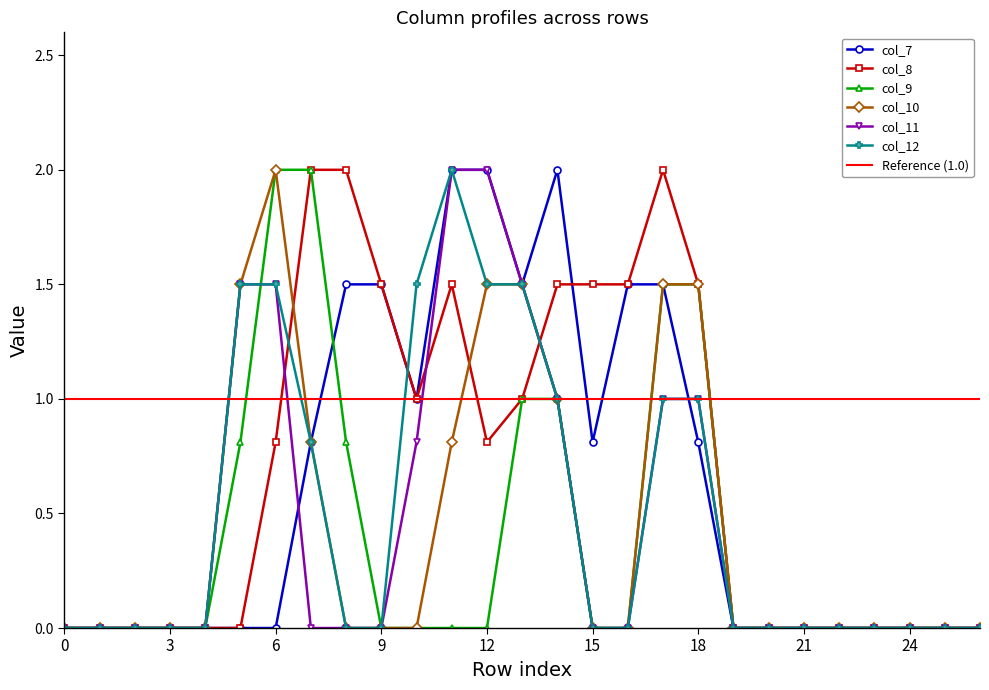

Reading left to right, transcribe all the data shown in this chart.

col_7: 0.0	0.0	0.0	0.0	0.0	0.0	0.0	0.8	1.5	1.5	1.0	2.0	2.0	1.5	2.0	0.8	1.5	1.5	0.8	0.0	0.0	0.0	0.0	0.0	0.0	0.0	0.0
col_8: 0.0	0.0	0.0	0.0	0.0	0.0	0.8	2.0	2.0	1.5	1.0	1.5	0.8	1.0	1.5	1.5	1.5	2.0	1.5	0.0	0.0	0.0	0.0	0.0	0.0	0.0	0.0
col_9: 0.0	0.0	0.0	0.0	0.0	0.8	2.0	2.0	0.8	0.0	0.0	0.0	0.0	1.0	1.0	0.0	0.0	1.5	1.5	0.0	0.0	0.0	0.0	0.0	0.0	0.0	0.0
col_10: 0.0	0.0	0.0	0.0	0.0	1.5	2.0	0.8	0.0	0.0	0.0	0.8	1.5	1.5	1.0	0.0	0.0	1.5	1.5	0.0	0.0	0.0	0.0	0.0	0.0	0.0	0.0
col_11: 0.0	0.0	0.0	0.0	0.0	1.5	1.5	0.0	0.0	0.0	0.8	2.0	2.0	1.5	1.0	0.0	0.0	1.0	1.0	0.0	0.0	0.0	0.0	0.0	0.0	0.0	0.0
col_12: 0.0	0.0	0.0	0.0	0.0	1.5	1.5	0.8	0.0	0.0	1.5	2.0	1.5	1.5	1.0	0.0	0.0	1.0	1.0	0.0	0.0	0.0	0.0	0.0	0.0	0.0	0.0